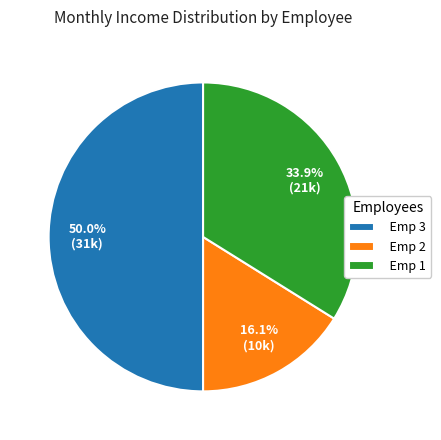

How many slices are in this pie chart?

3